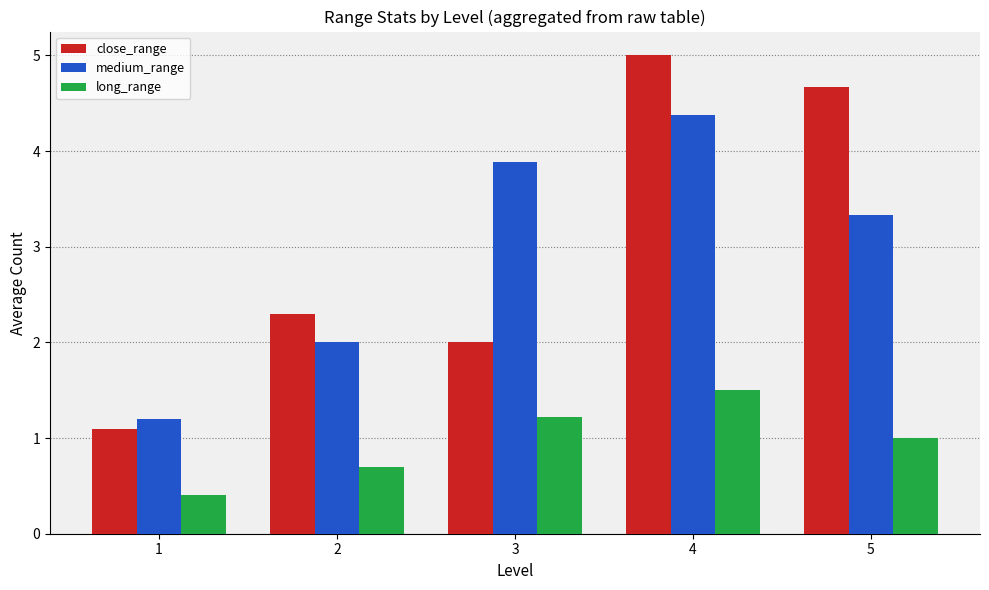

What is the difference between the maximum and minimum values in the close_range series?

3.9